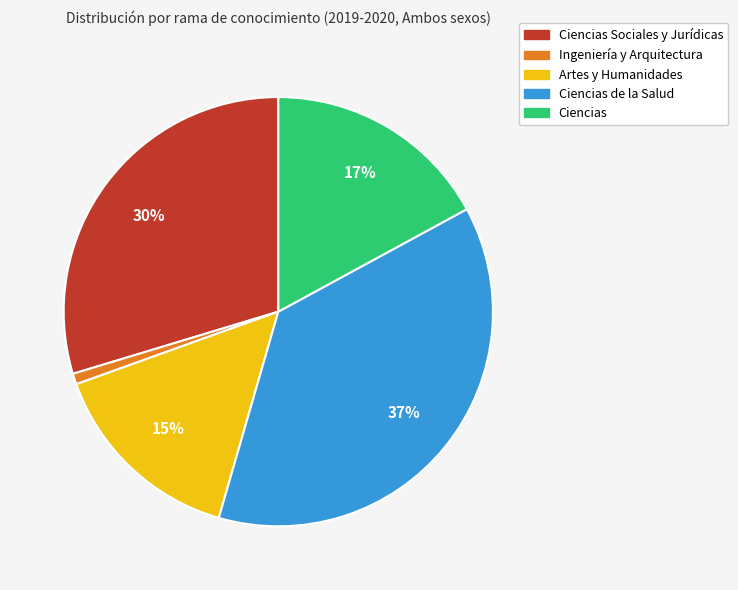

How many slices are in this pie chart?

5